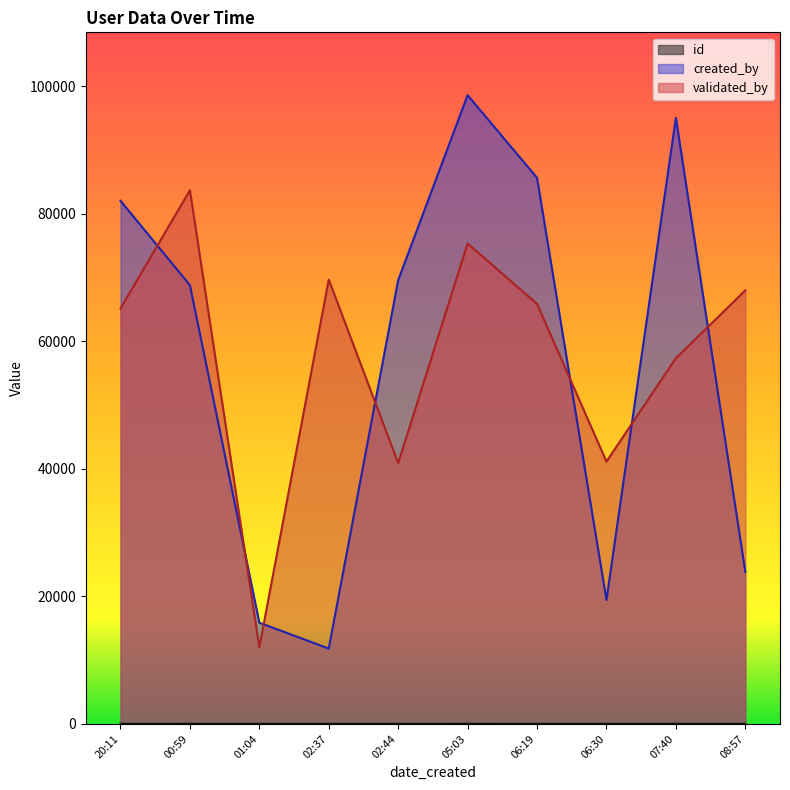

The value of created_by at 2019-06-30T02:44 is 103231. True or false?

False